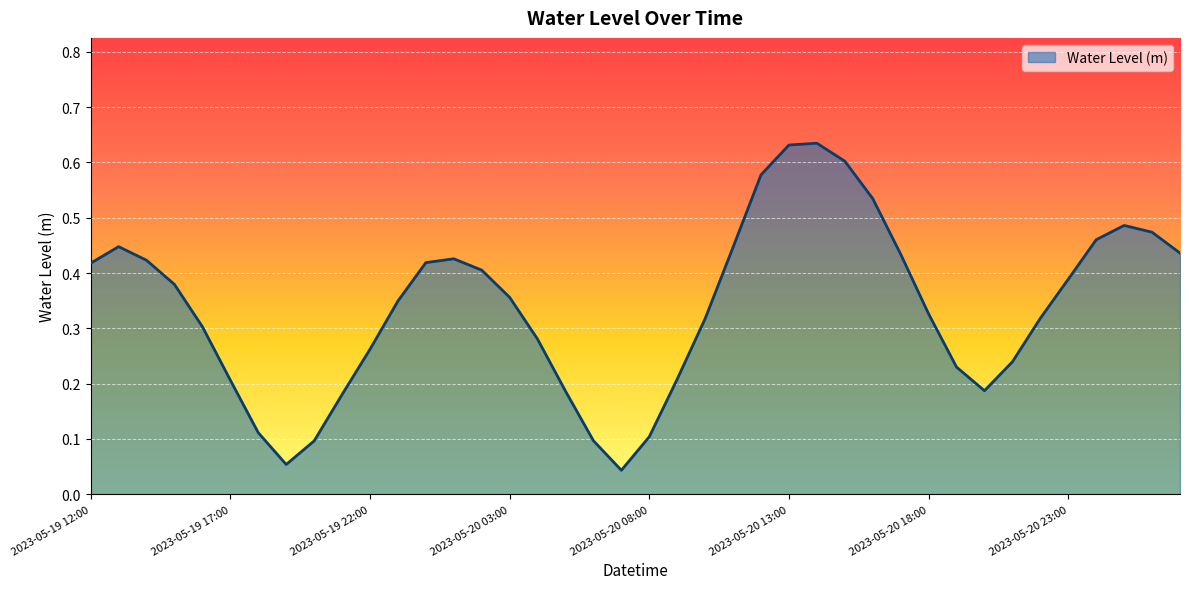

List the labels in order of value, smallest first.

2023-05-20 07:00, 2023-05-19 19:00, 2023-05-19 20:00, 2023-05-20 06:00, 2023-05-20 08:00, 2023-05-19 18:00, 2023-05-19 21:00, 2023-05-20 05:00, 2023-05-20 20:00, 2023-05-19 17:00, 2023-05-20 09:00, 2023-05-20 19:00, 2023-05-20 21:00, 2023-05-19 22:00, 2023-05-20 04:00, 2023-05-19 16:00, 2023-05-20 10:00, 2023-05-20 22:00, 2023-05-20 18:00, 2023-05-19 23:00, 2023-05-20 03:00, 2023-05-19 15:00, 2023-05-20 23:00, 2023-05-20 02:00, 2023-05-19 12:00, 2023-05-20 00:00, 2023-05-19 14:00, 2023-05-20 01:00, 2023-05-20 17:00, 2023-05-21 03:00, 2023-05-20 11:00, 2023-05-19 13:00, 2023-05-21 00:00, 2023-05-21 02:00, 2023-05-21 01:00, 2023-05-20 16:00, 2023-05-20 12:00, 2023-05-20 15:00, 2023-05-20 13:00, 2023-05-20 14:00